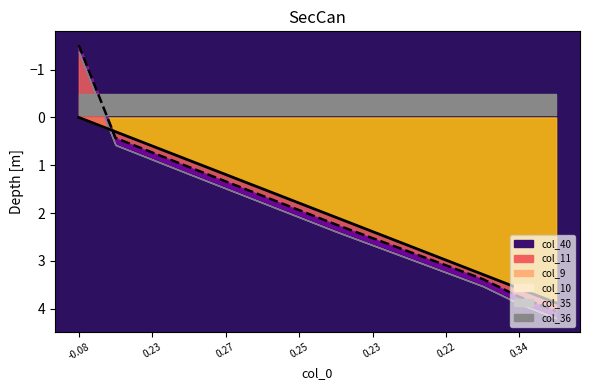

At how many categories does at least one series exceed 0?

14